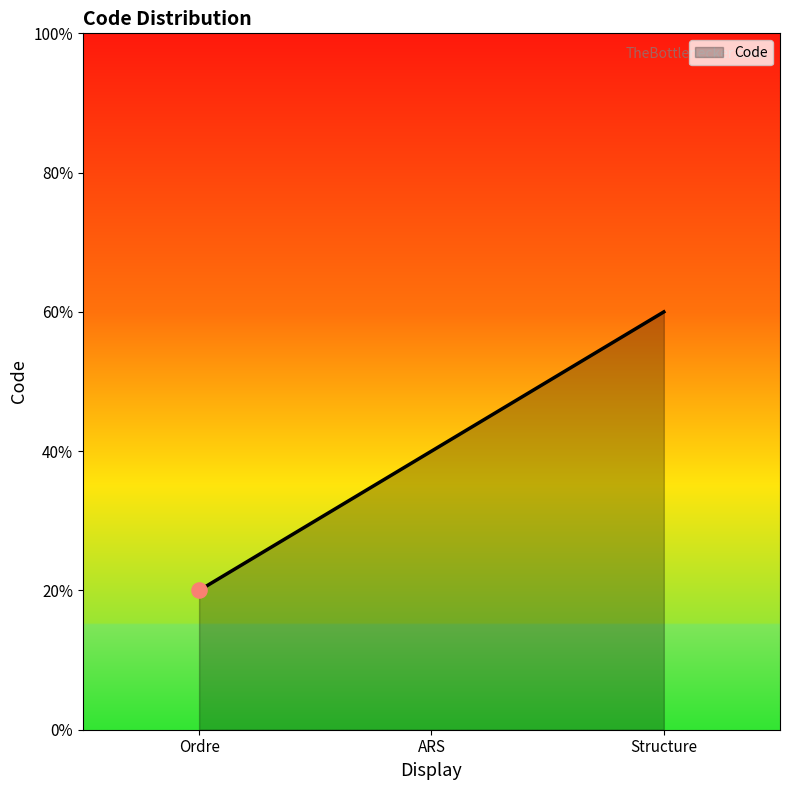

Does the chart have visible grid lines?

No